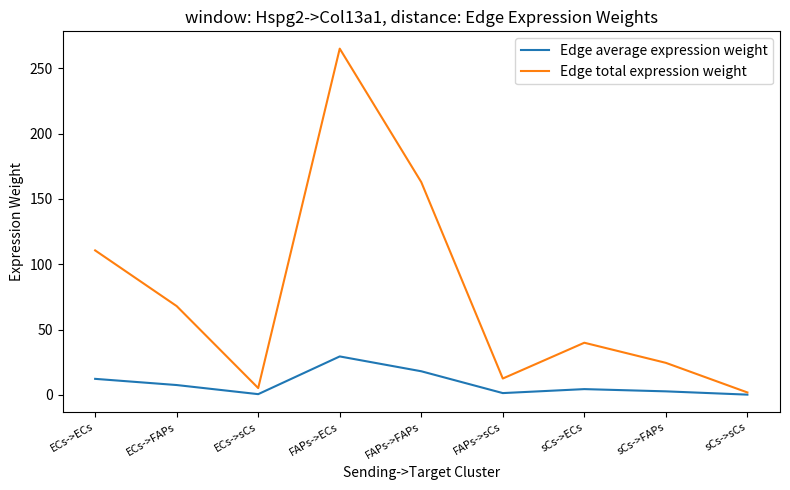

At which label does Edge total expression weight reach its peak?

FAPs->ECs